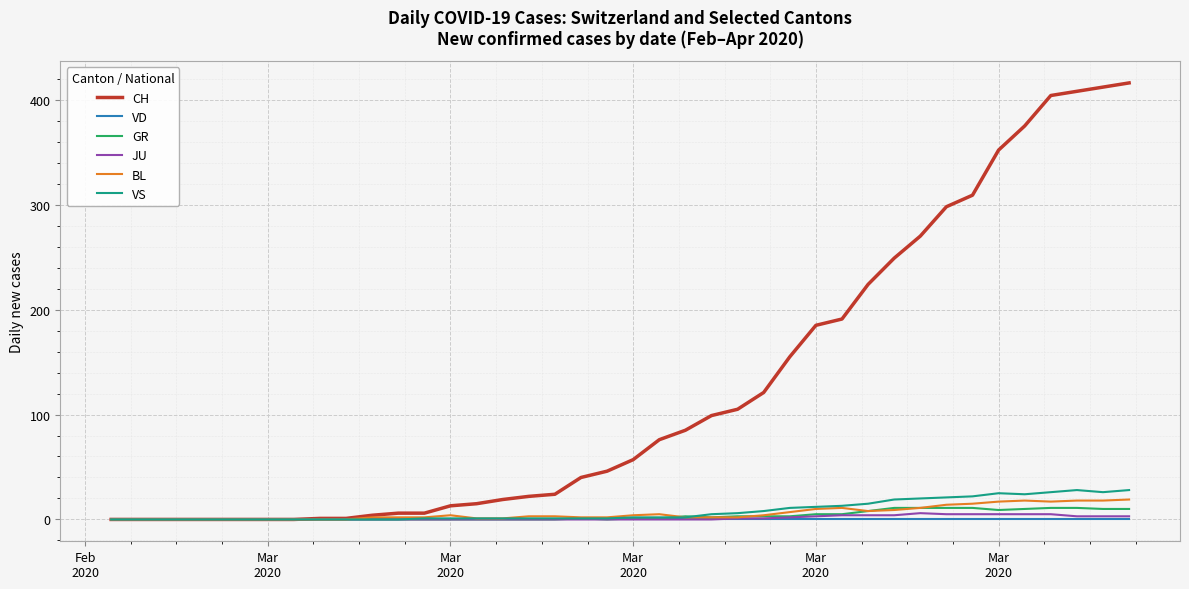

Which series has the widest spread of values?

CH